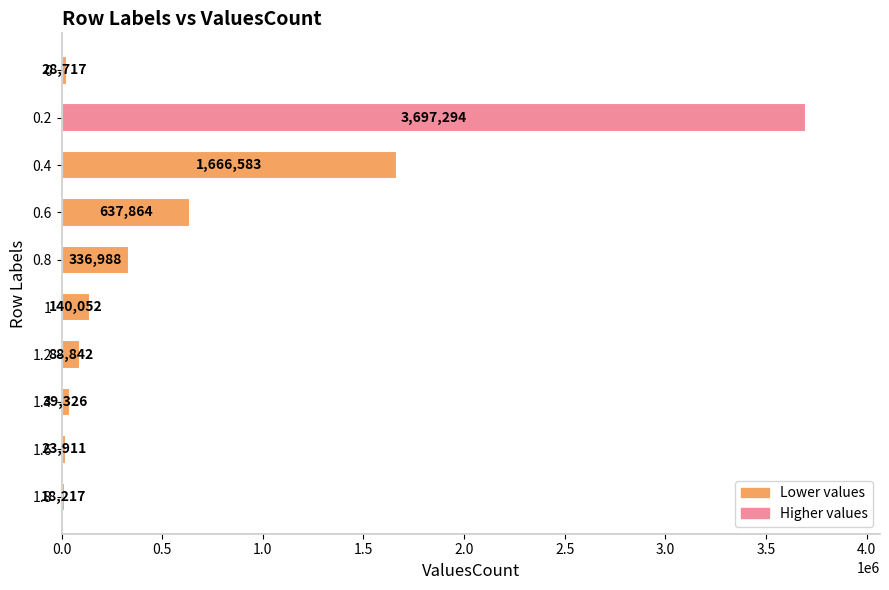

What is the value of the 7th bar from the top?

88842